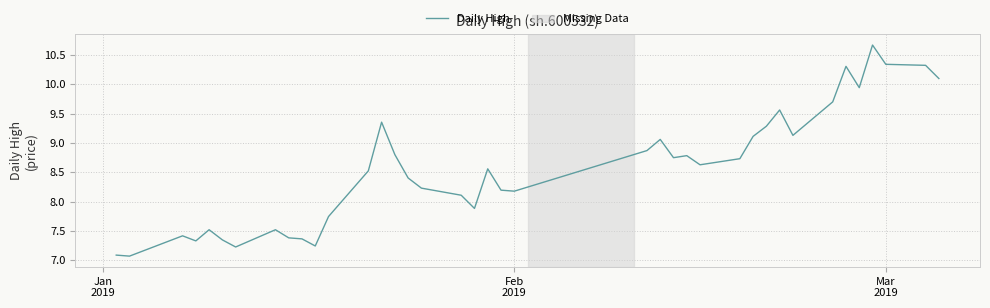

What is the difference between the maximum and minimum values?

3.6